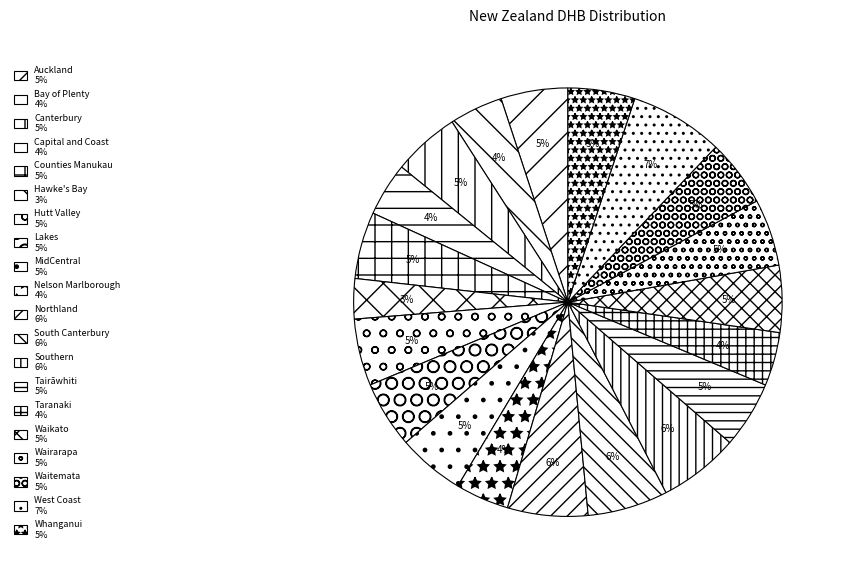

To the nearest percent, what portion does Counties Manukau represent?

5%